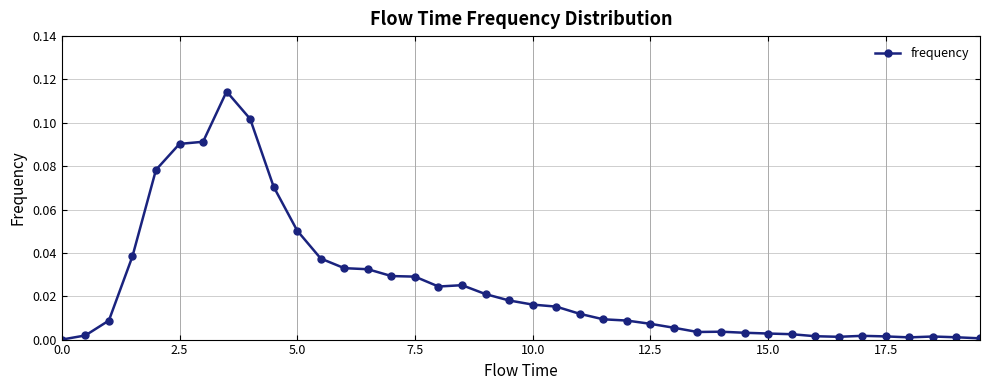

What is the sum of all values?

1.0